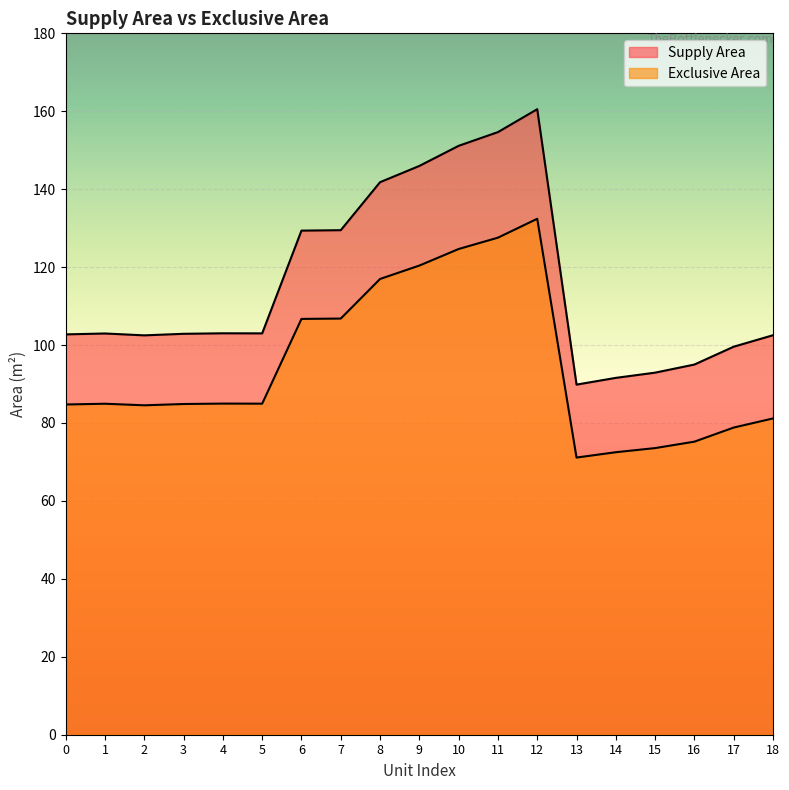

What is the total value across all series at 17?

178.4